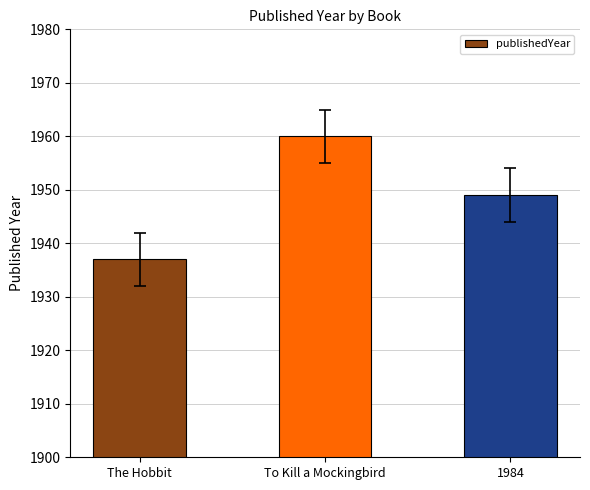

What is the ratio of the value at The Hobbit to the value at To Kill a Mockingbird?

1.0